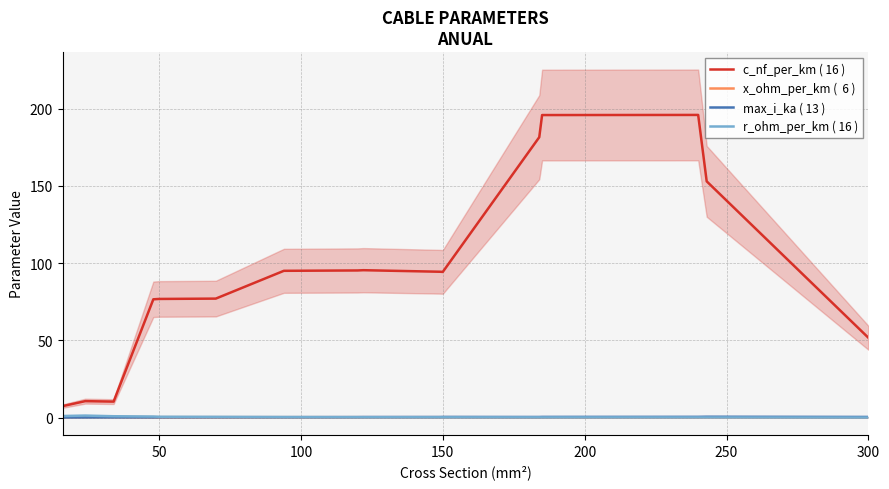

Between which two adjacent categories do x_ohm_per_km (  6 ) and max_i_ka ( 13 ) first intersect?

200 and 250